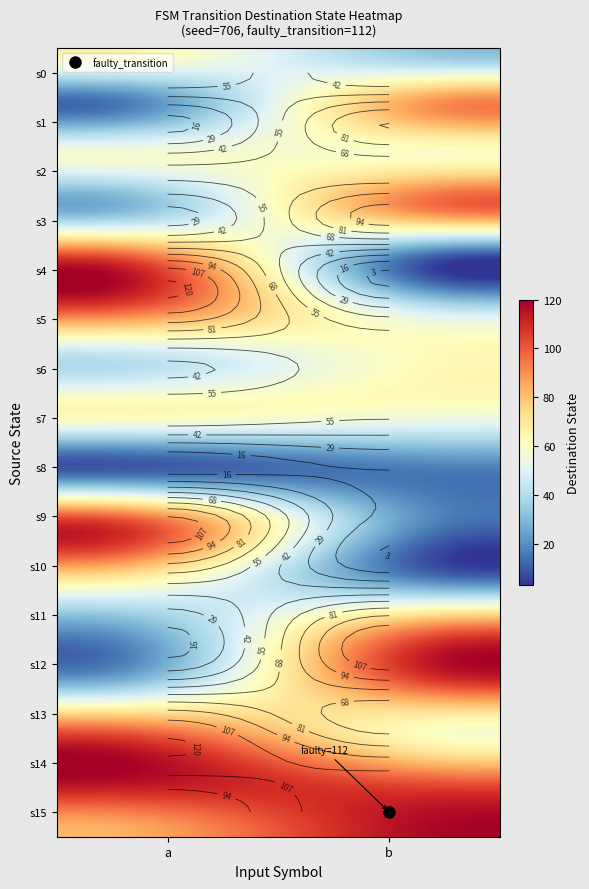

At which category does the chart reach its peak across all series?

1